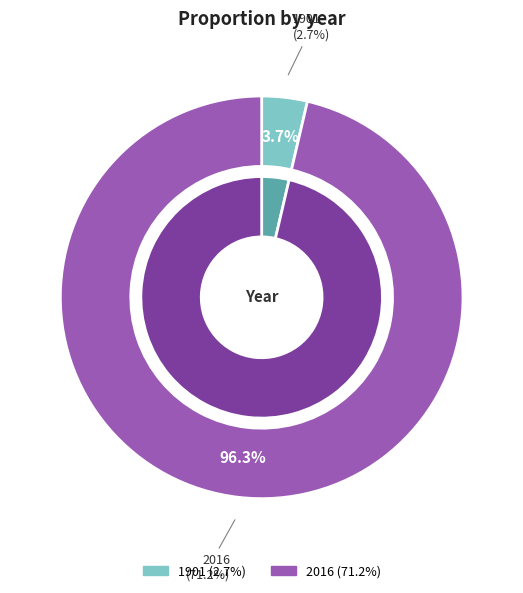

To the nearest percent, what percentage of the pie is 2016?

96%